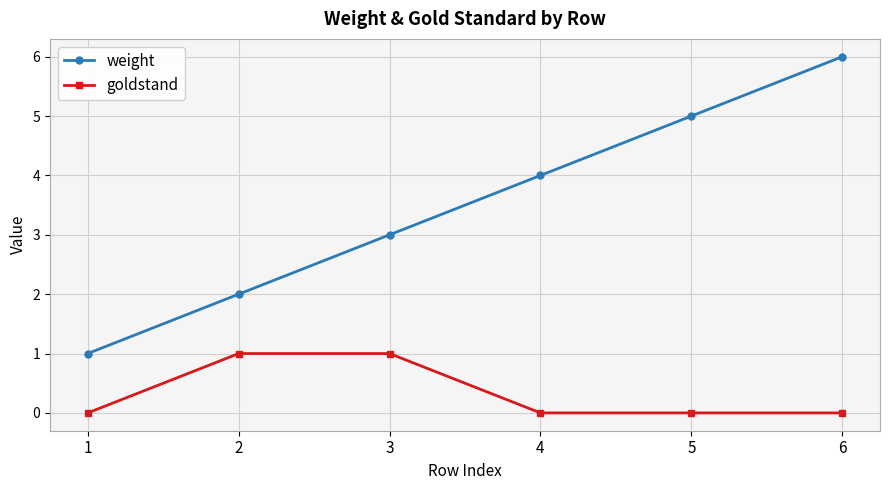

What is the value of the weight point at the 6th from the left?

6